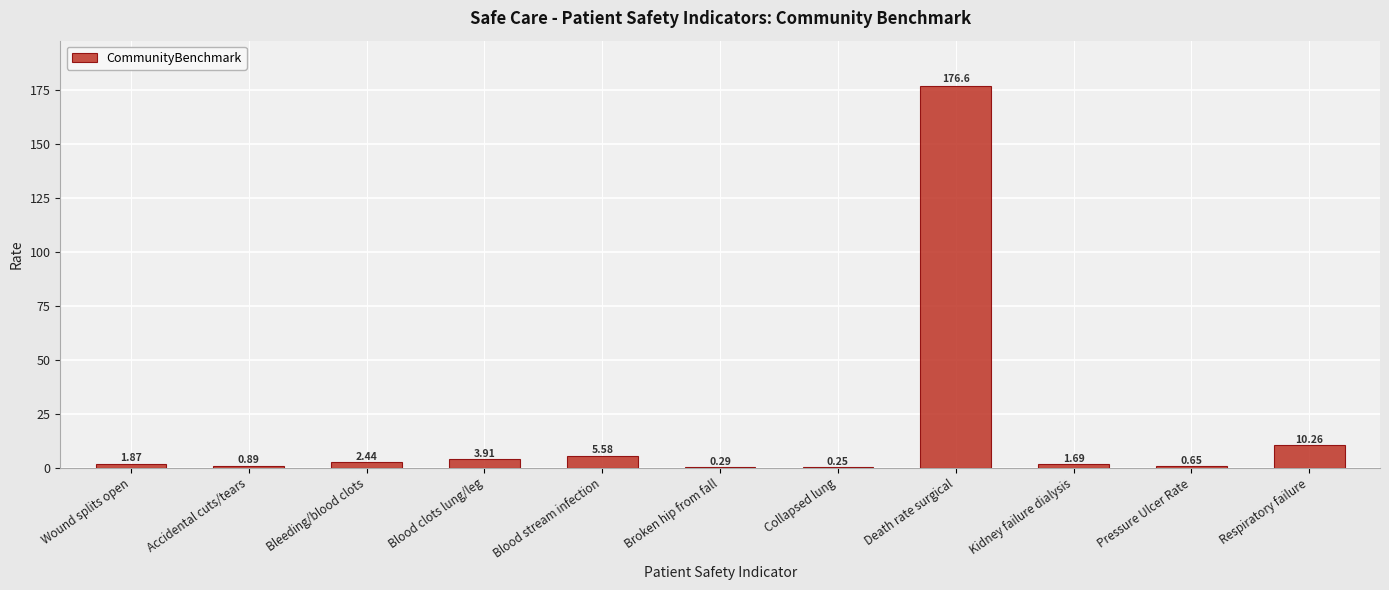

Which label corresponds to the largest value in the chart?

Death rate surgical